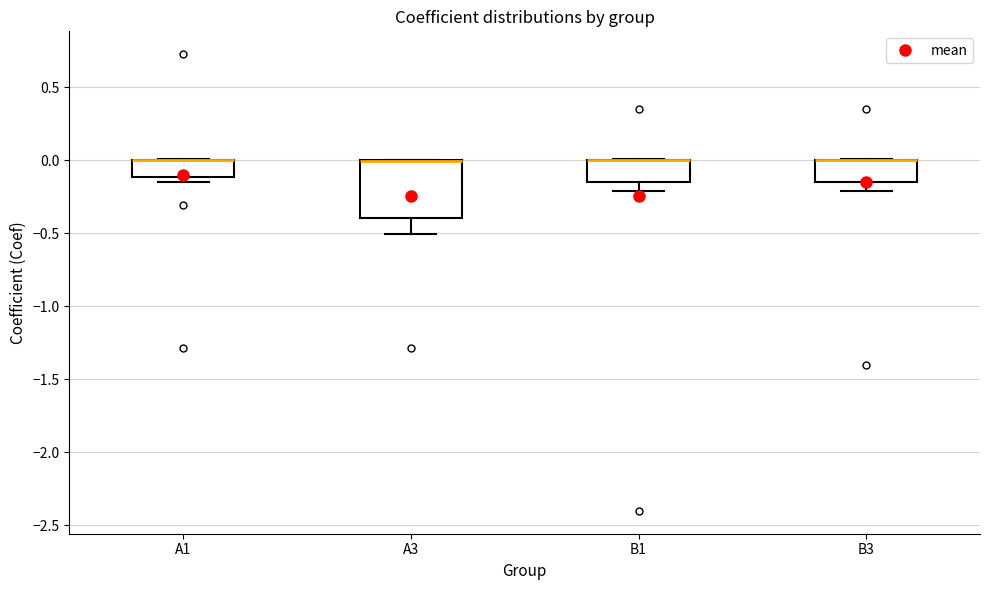

Where is the upper edge of the box for B3 on the y-axis? The values are not printed on the chart, so give them approximately, as read against the axis.

0.00